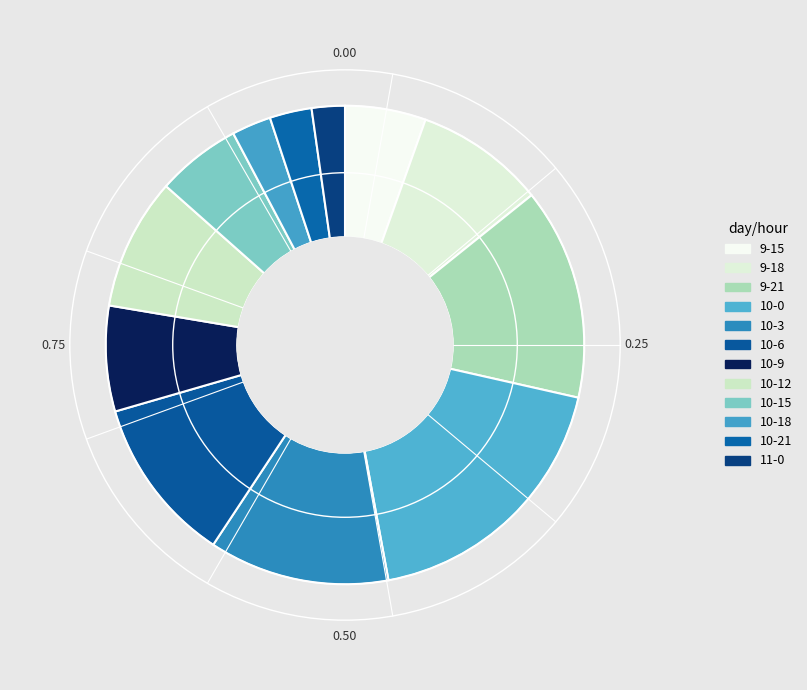

Rank the categories by value from lowest to highest.

11-0, 10-18, 10-21, 9-15, 10-15, 10-9, 9-18, 10-12, 10-6, 10-3, 9-21, 10-0